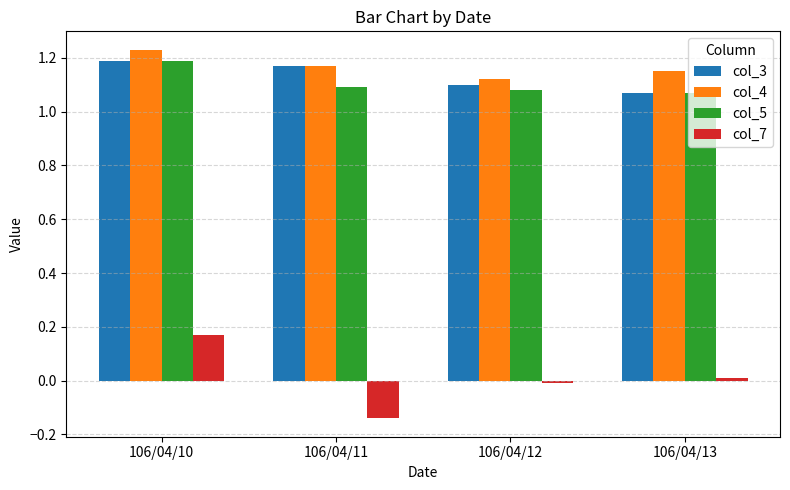

Which series has the widest spread of values?

col_7